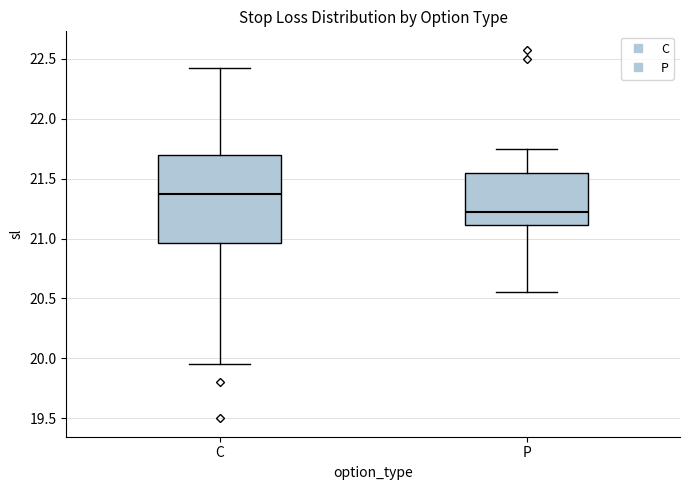

Which box is the tallest, from its lower edge to its upper edge?

C